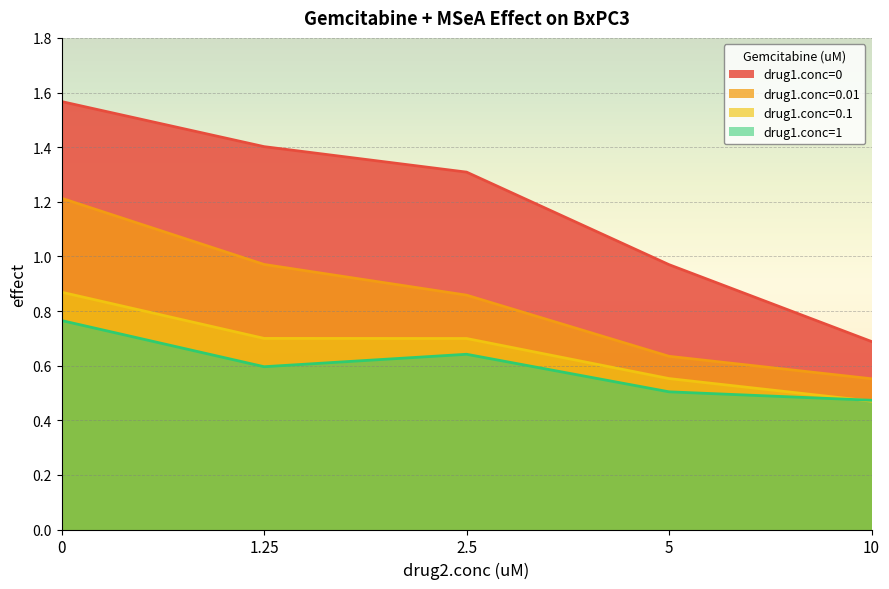

Which series changed the most between 1.25 and 5?

drug1.conc=0